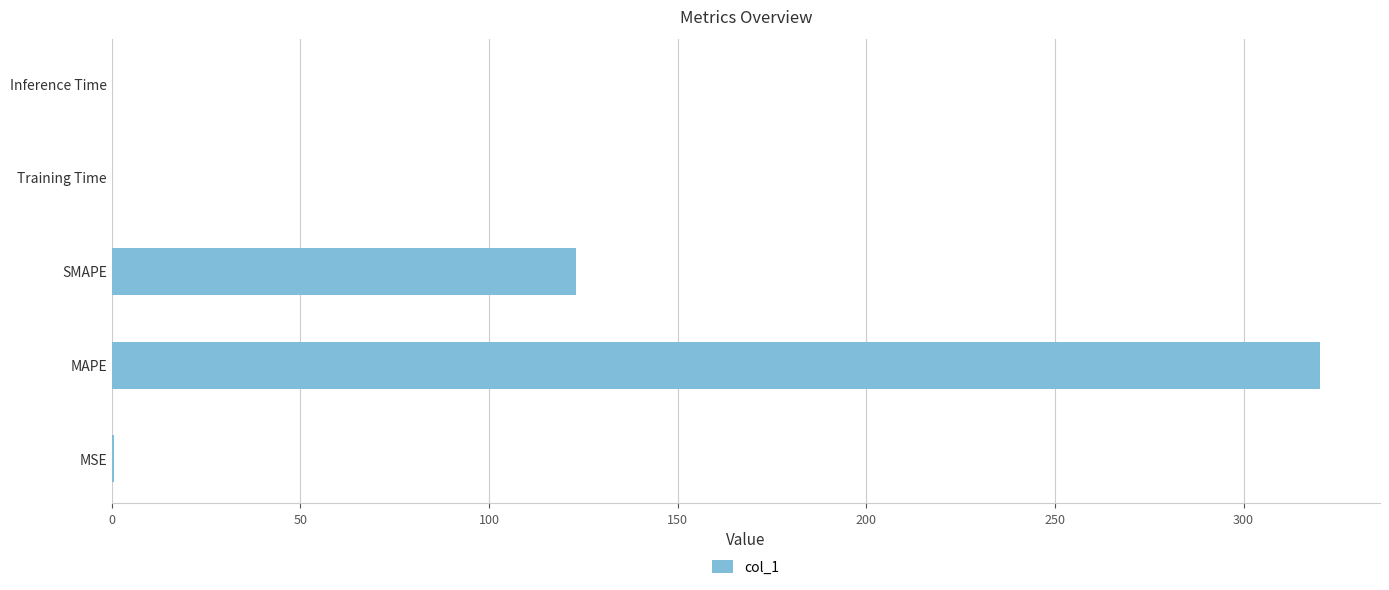

Read the value at MAPE.

320.1